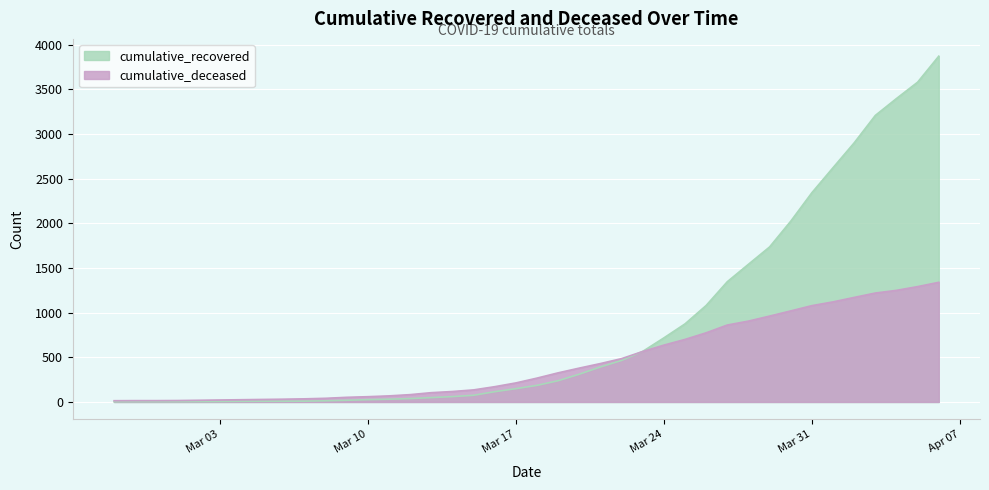

What is the minimum value shown in the chart?

2